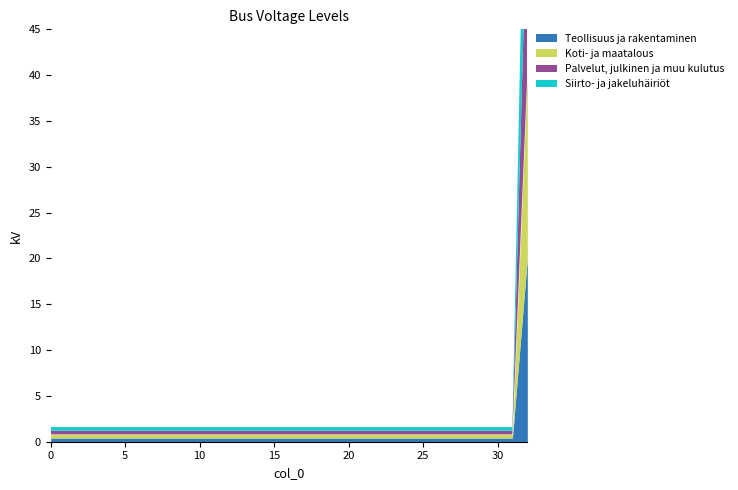

At which category is the sum across all series the highest?

32